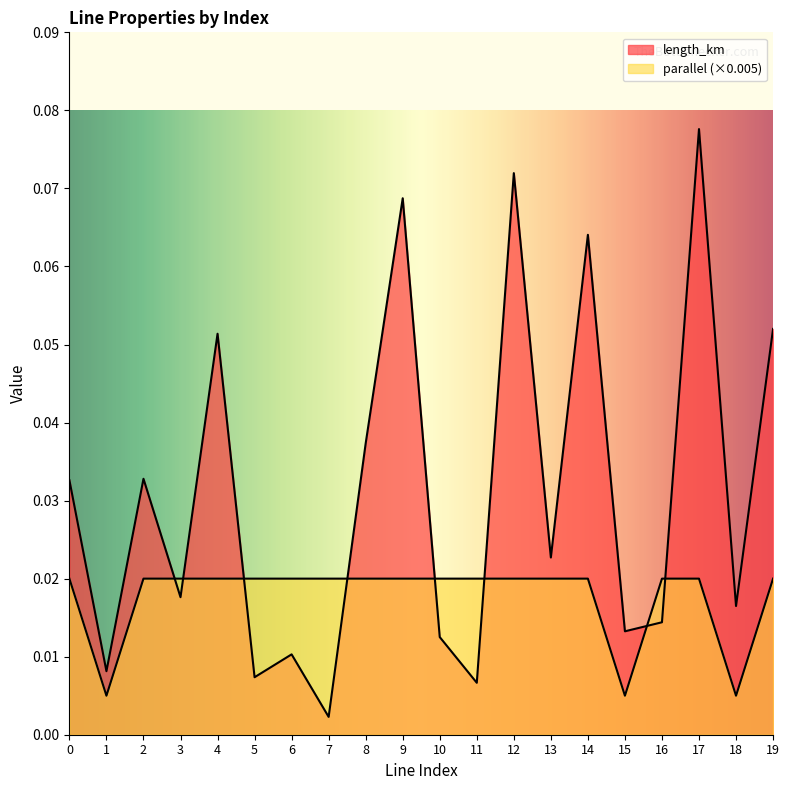

How many series are shown in this chart?

2